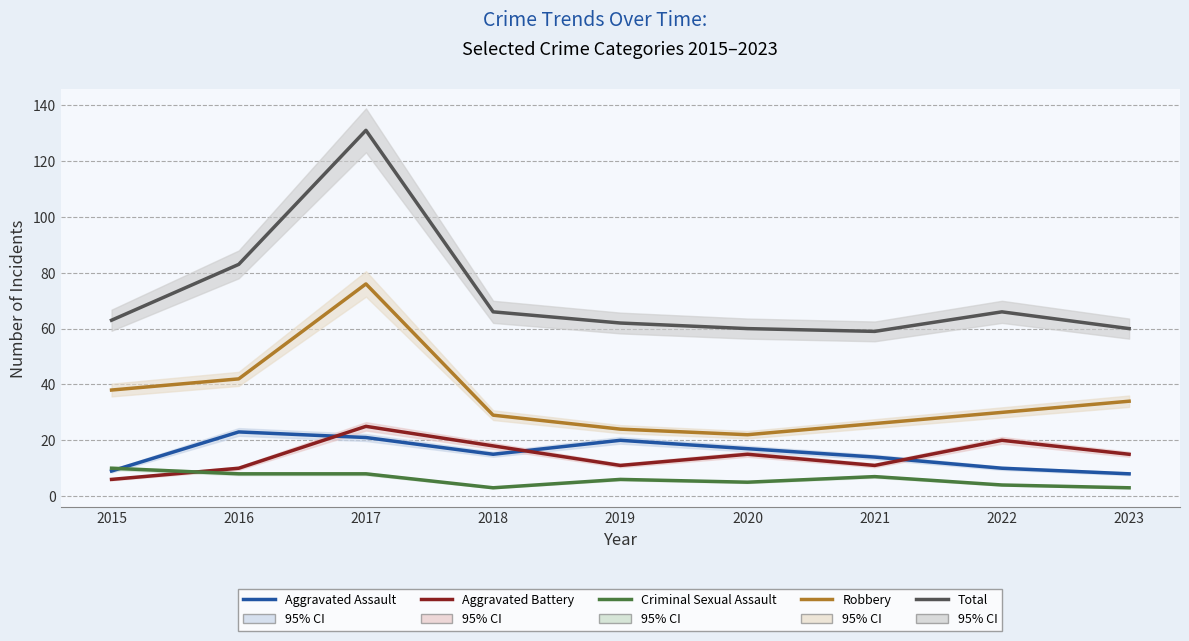

Read the Robbery value at 2016, to the nearest 5.

40